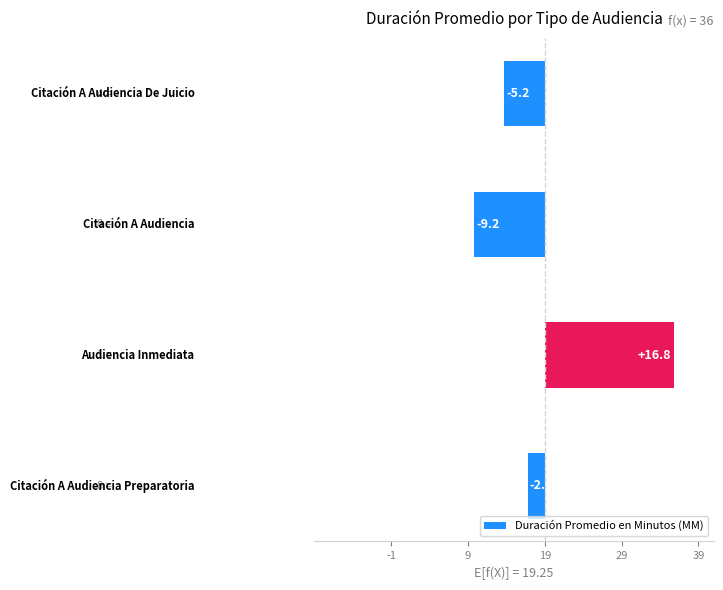

Reading left to right, transcribe all the data shown in this chart.

-5.2	-9.2	16.8	-2.2